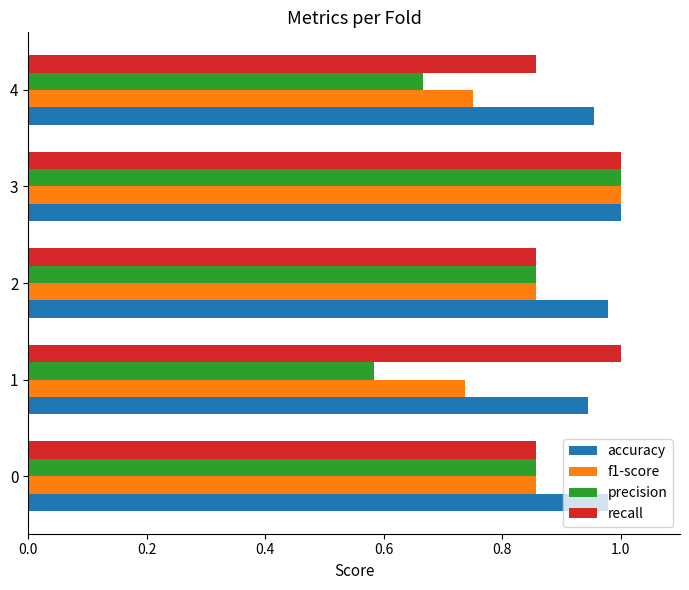

Count the f1-score values in the range 0 to 1.

5